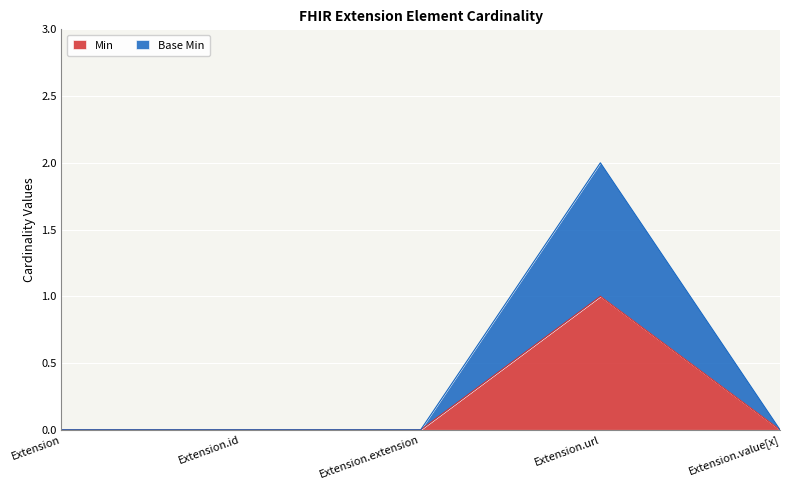

True or false: Base Min and Min cross at least once.

False